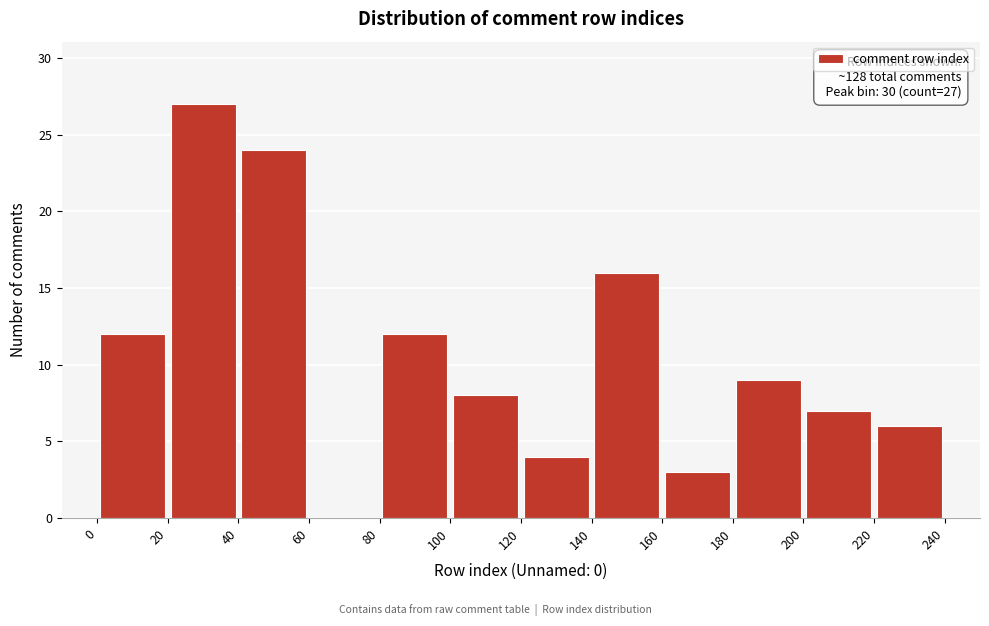

Over which range of the x-axis is the bar tallest?

20 to 40